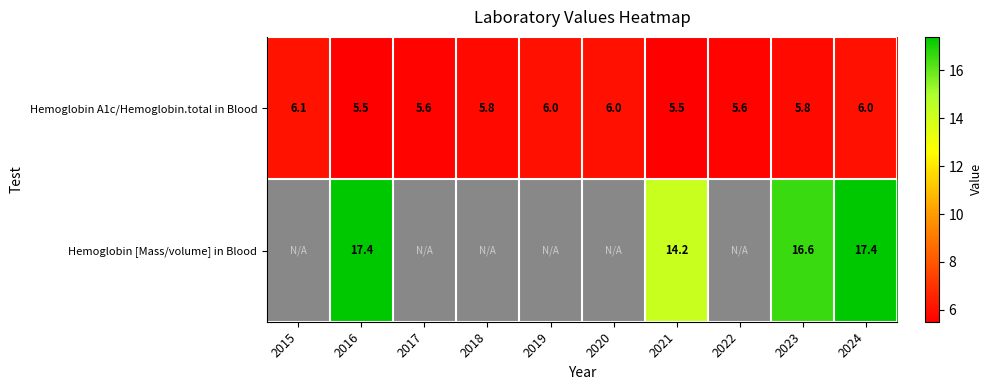

What is the total value across all series at 2021?

19.7